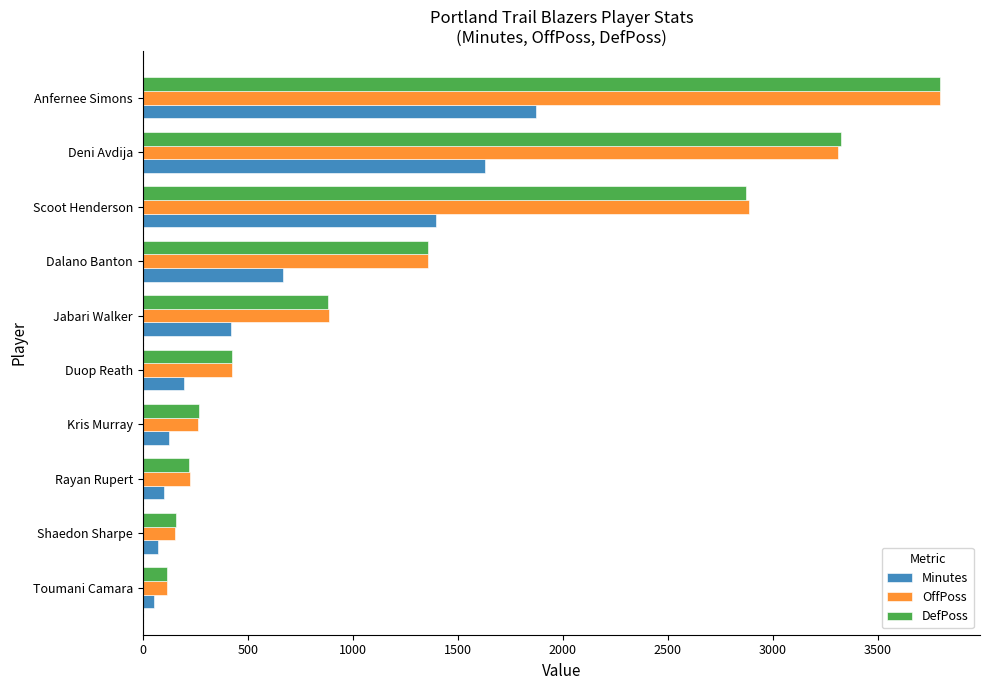

At which category does the chart reach its peak across all series?

Anfernee Simons